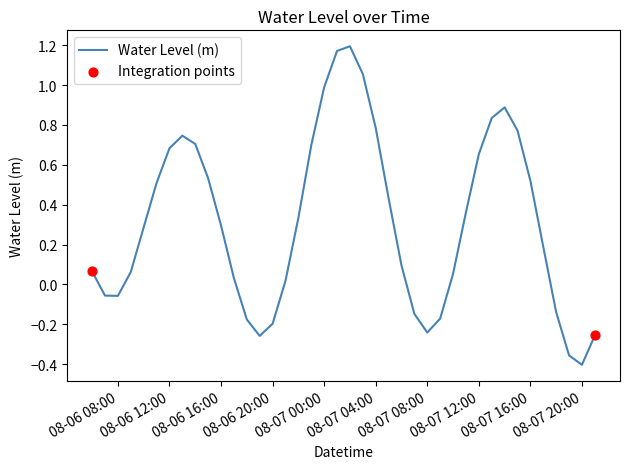

What is the difference between the maximum and minimum values?

1.6